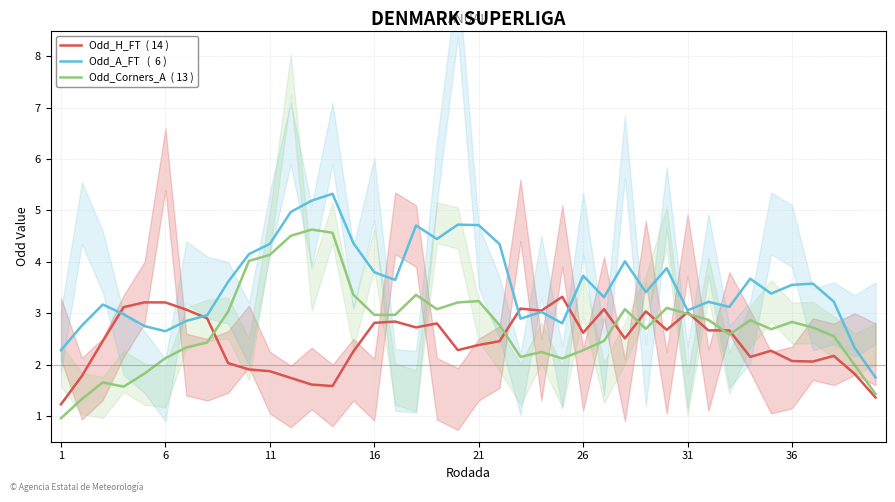

What is the average value of the Odd_Corners_A  ( 13 ) series?

2.7